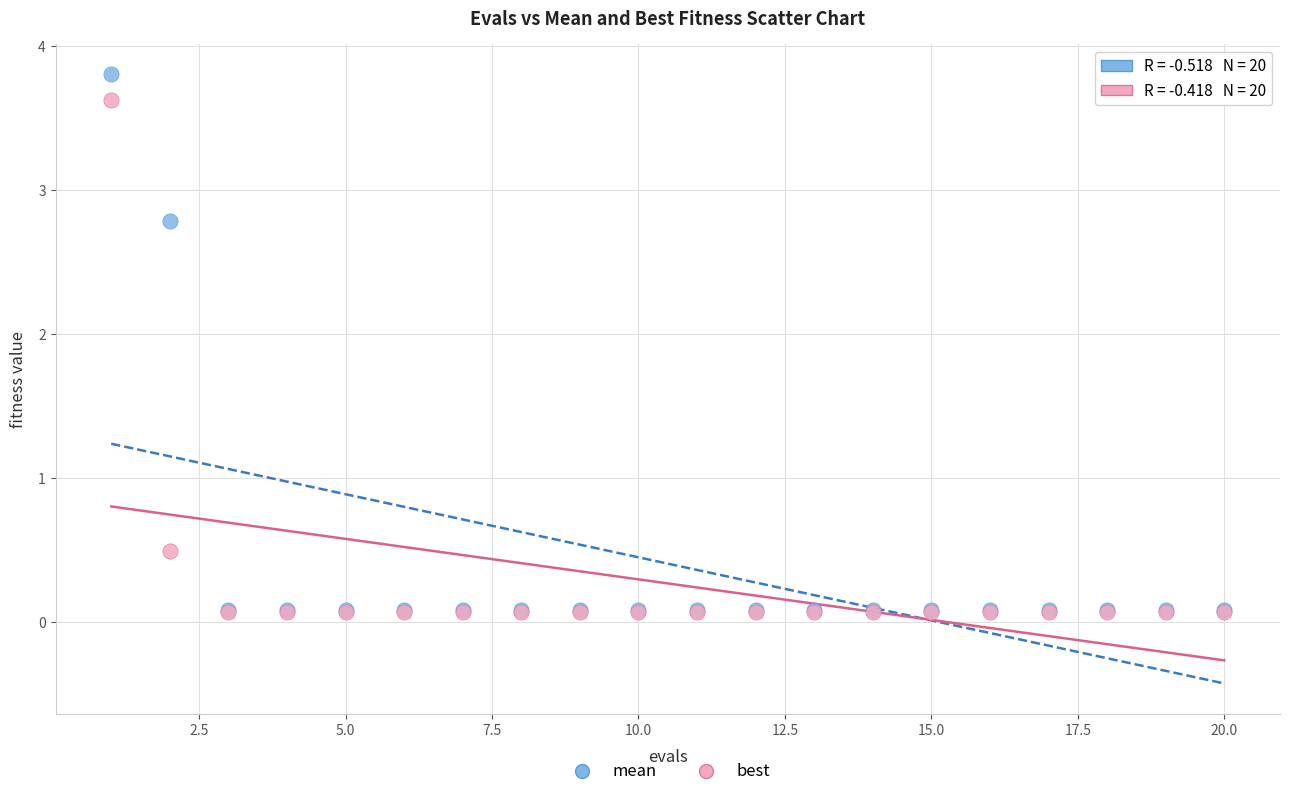

Which series reaches the maximum Y coordinate?

mean